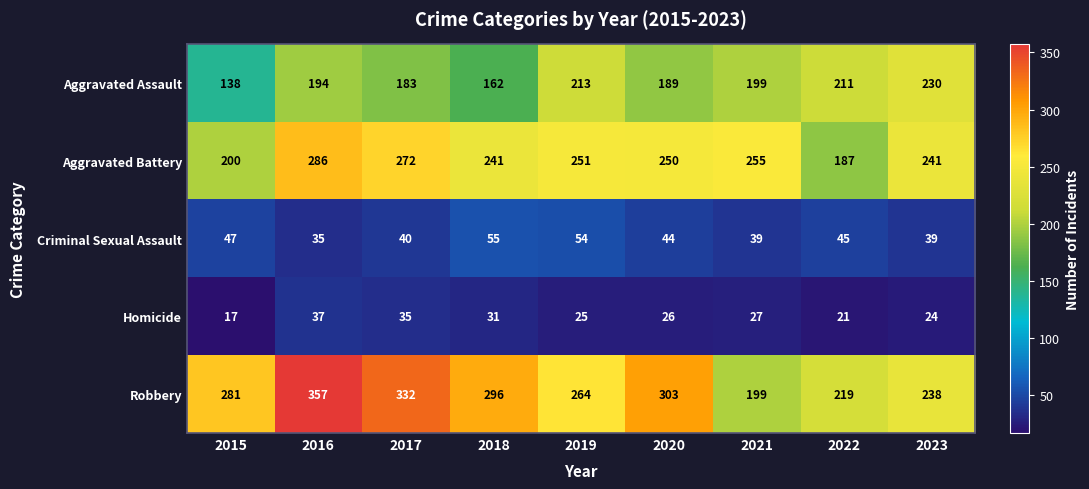

The value of Aggravated Battery at 2021 is 67. True or false?

False